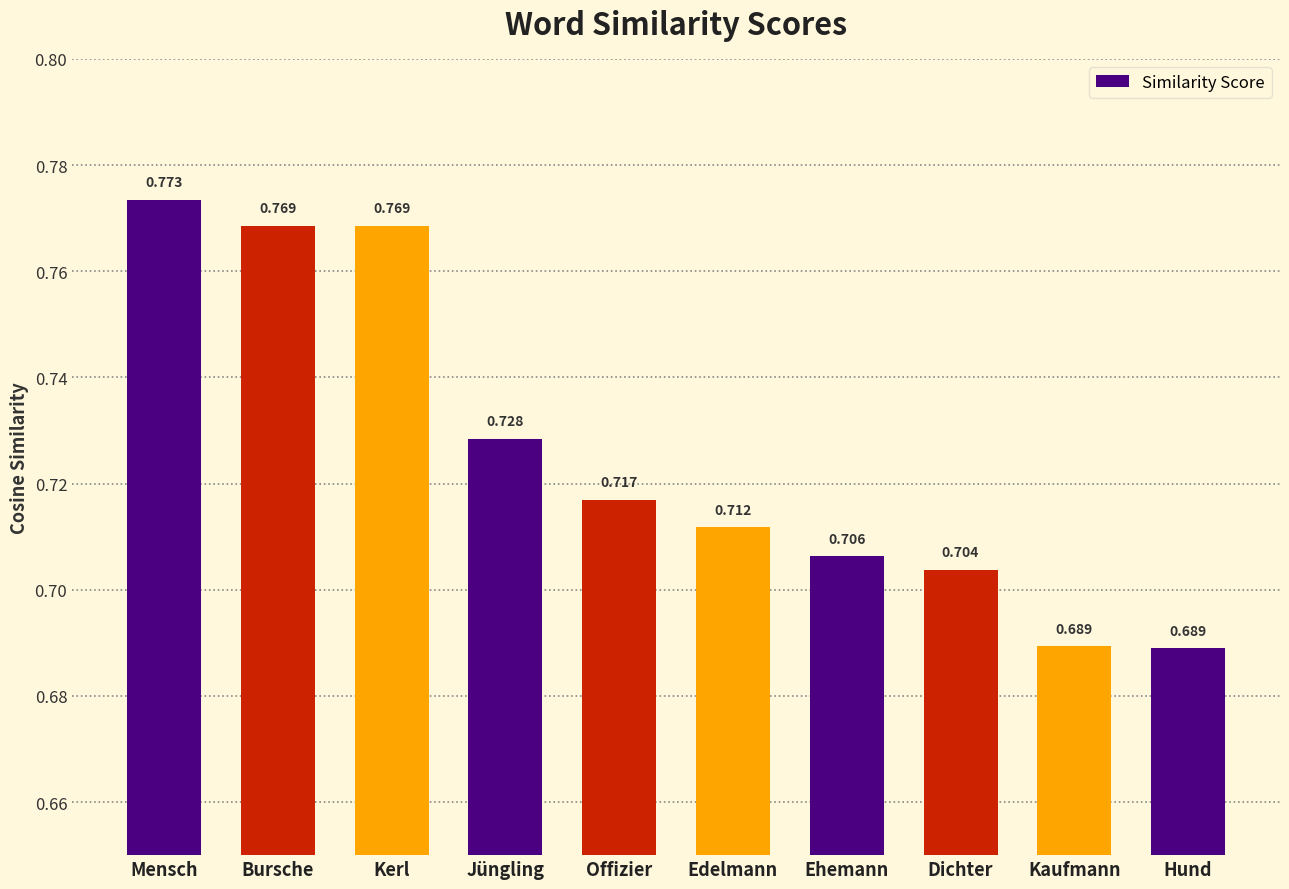

Is it true that the value at Mensch is 0.2?

False